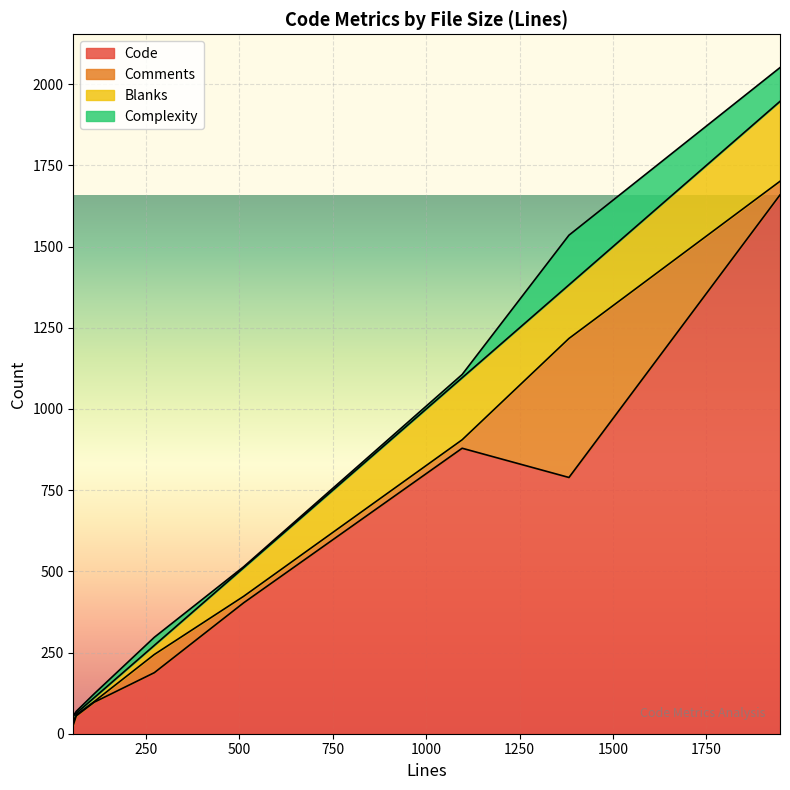

What is the lowest value of the Code series?

27